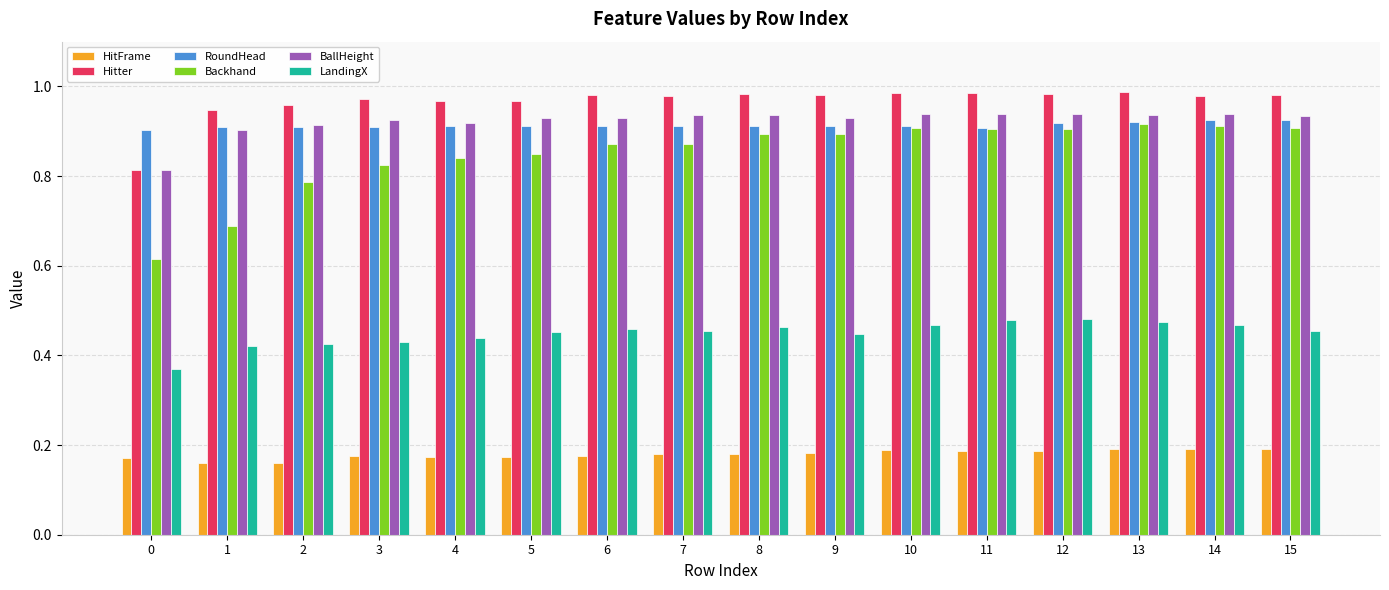

Is it true that RoundHead equals 0.3 at 7?

False